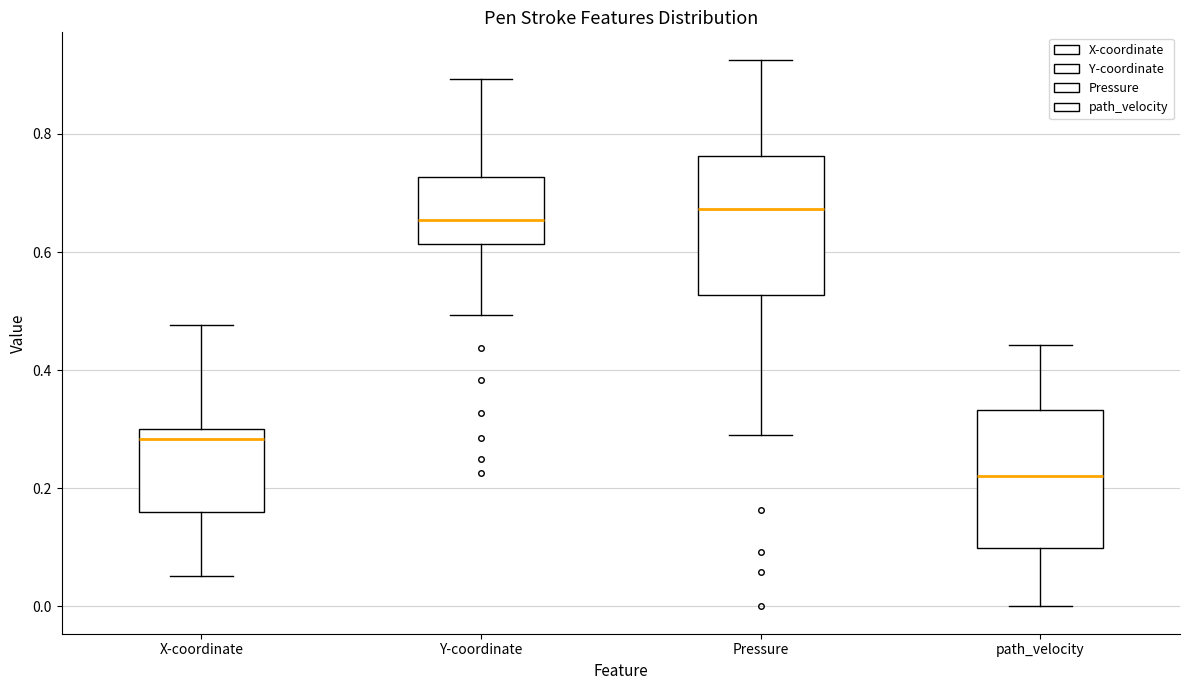

Where does the lower whisker of the box for X-coordinate end on the y-axis? The values are not printed on the chart, so give them approximately, as read against the axis.

0.06